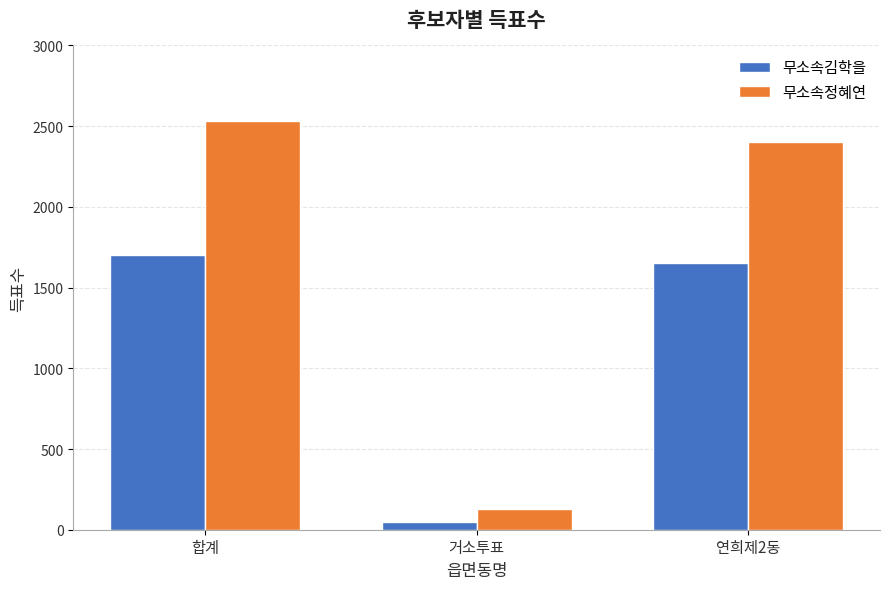

Rank the series by their maximum value, from lowest to highest.

무소속김학을, 무소속정혜연